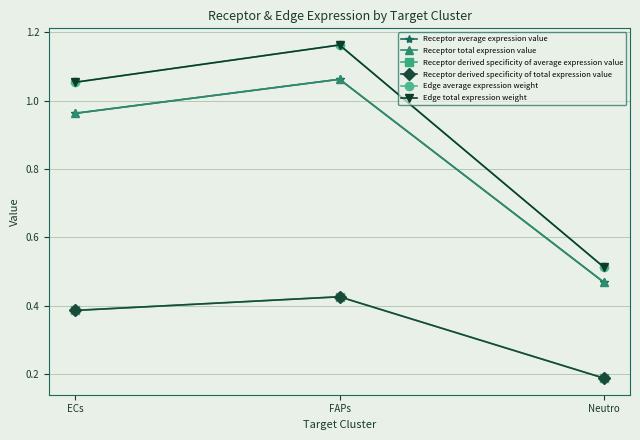

Reading left to right, transcribe all the data shown in this chart.

Receptor average expression value: ECs=1.0	FAPs=1.1	Neutro=0.5
Receptor total expression value: ECs=1.0	FAPs=1.1	Neutro=0.5
Receptor derived specificity of average expression value: ECs=0.4	FAPs=0.4	Neutro=0.2
Receptor derived specificity of total expression value: ECs=0.4	FAPs=0.4	Neutro=0.2
Edge average expression weight: ECs=1.1	FAPs=1.2	Neutro=0.5
Edge total expression weight: ECs=1.1	FAPs=1.2	Neutro=0.5